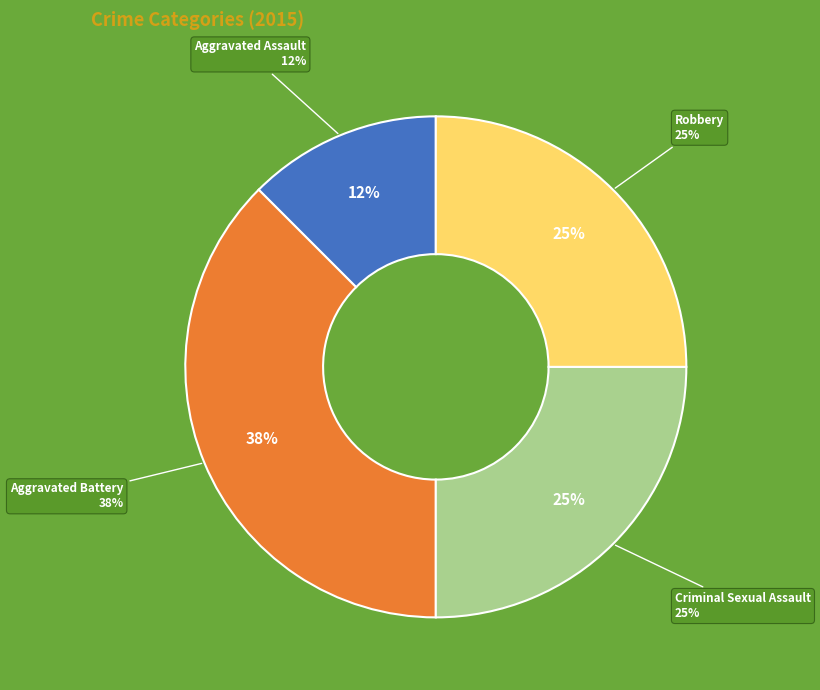

Between Criminal Sexual Assault and Aggravated Assault, which is larger?

Criminal Sexual Assault